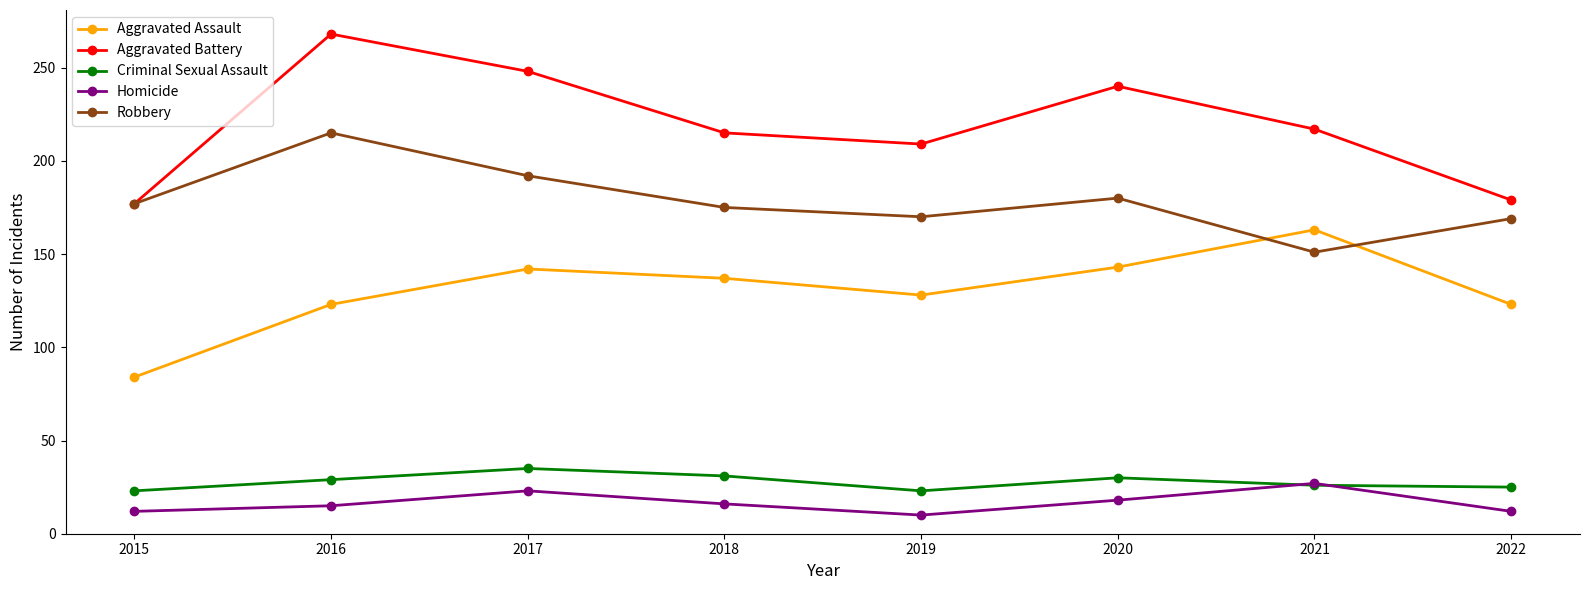

True or false: Aggravated Assault has more than 1 points higher than both neighbors.

True